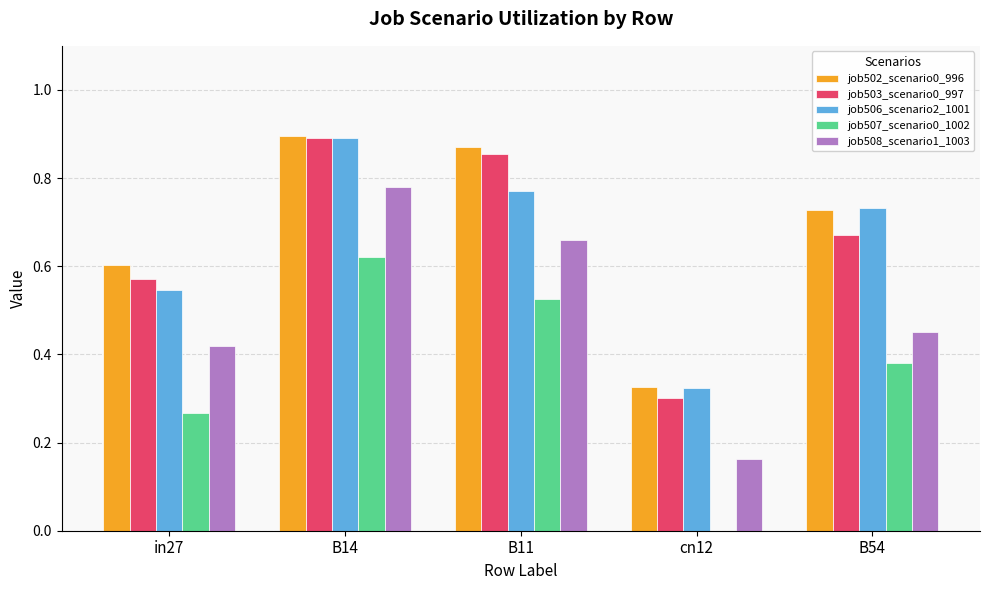

Count the job502_scenario0_996 values in the range 0 to 1.

5